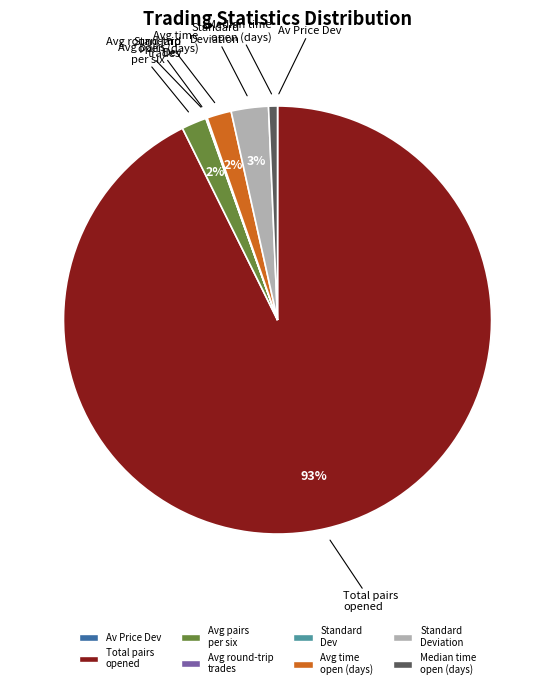

To the nearest percent, what is the average slice percentage?

12%